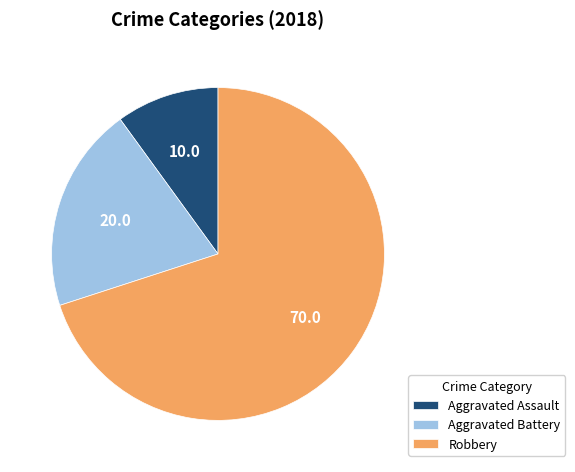

How many segments does this pie chart have?

3